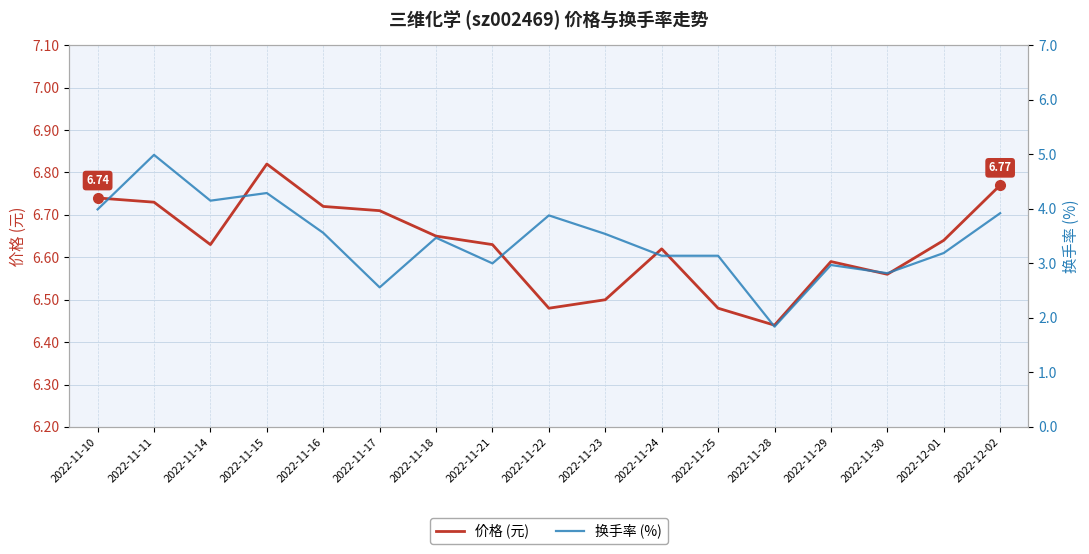

What is the difference between the 换手率 (%) values at 2022-11-11 and 2022-11-22?

1.1